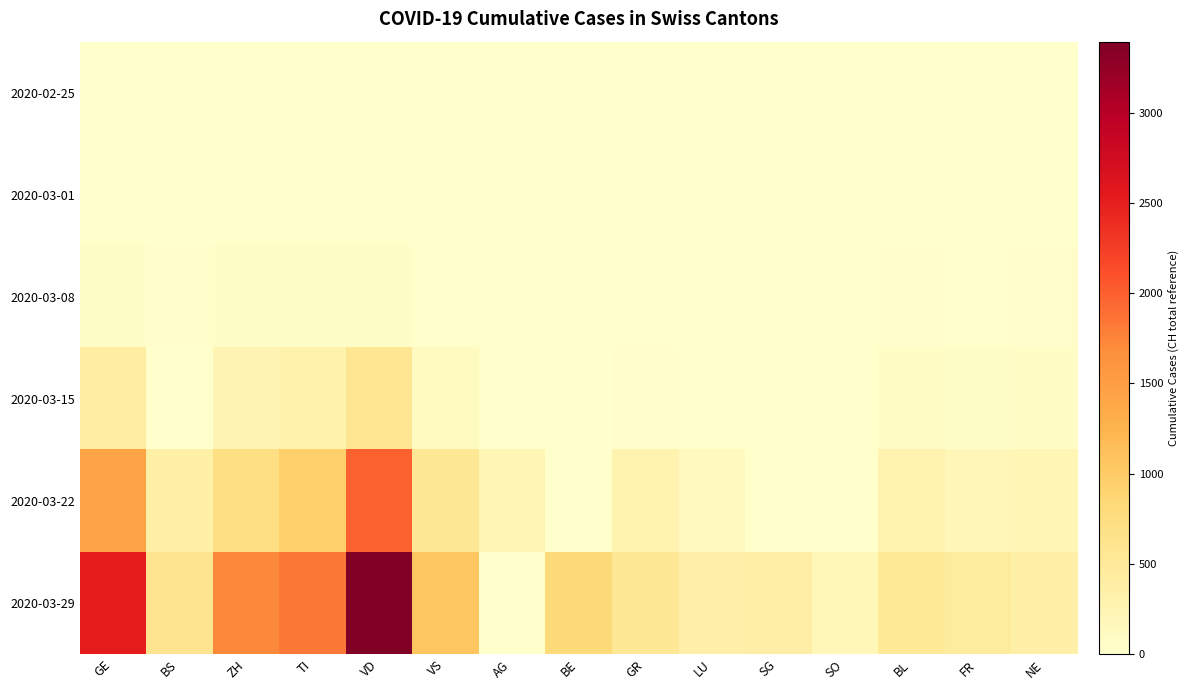

Which series has the largest range (max minus min)?

2020-03-29